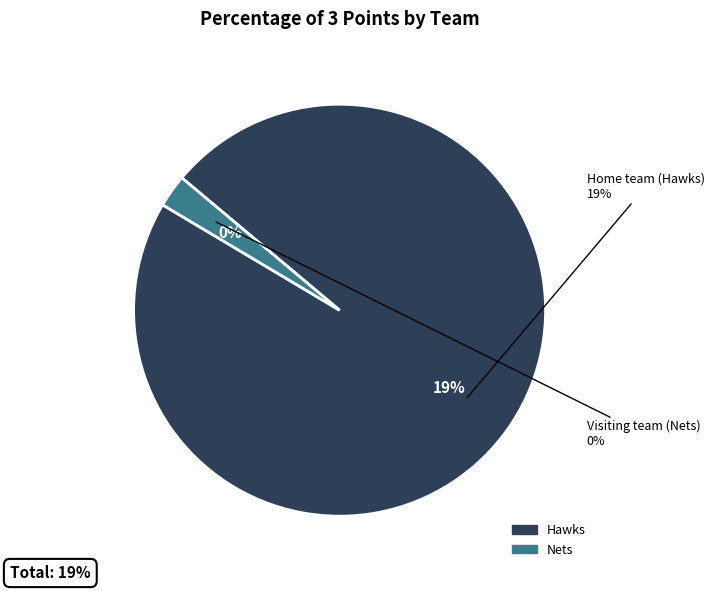

Does any single category account for the majority?

Yes